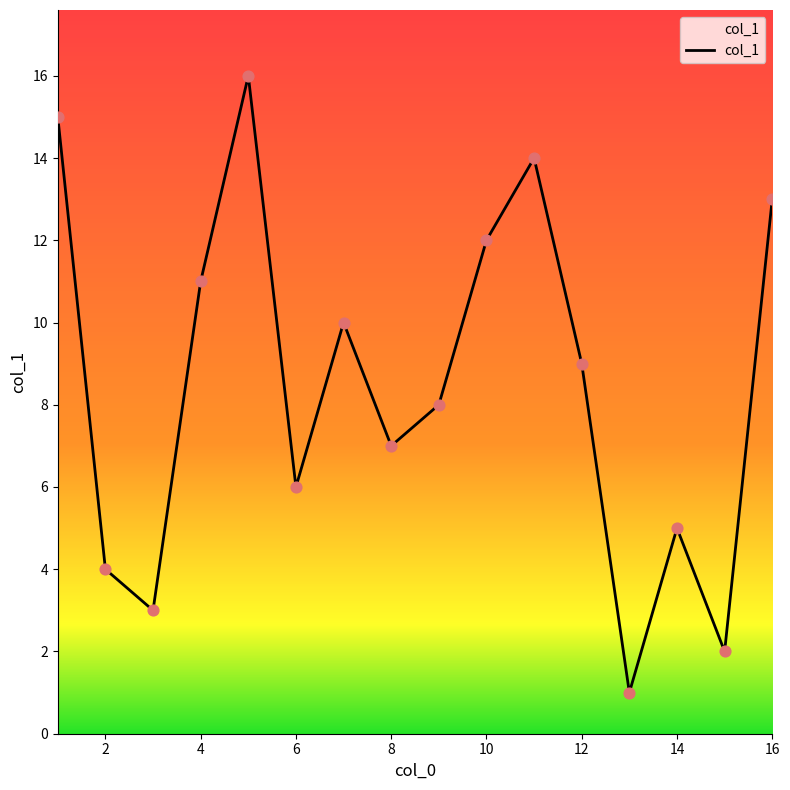

What is the greatest value displayed?

16